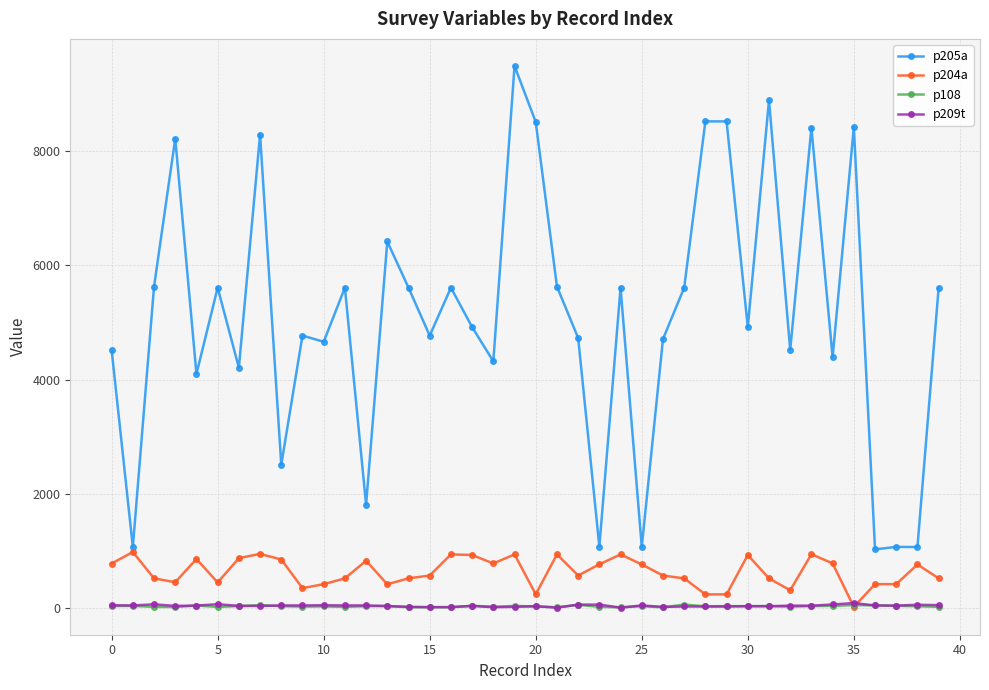

What is the greatest value displayed?

9491